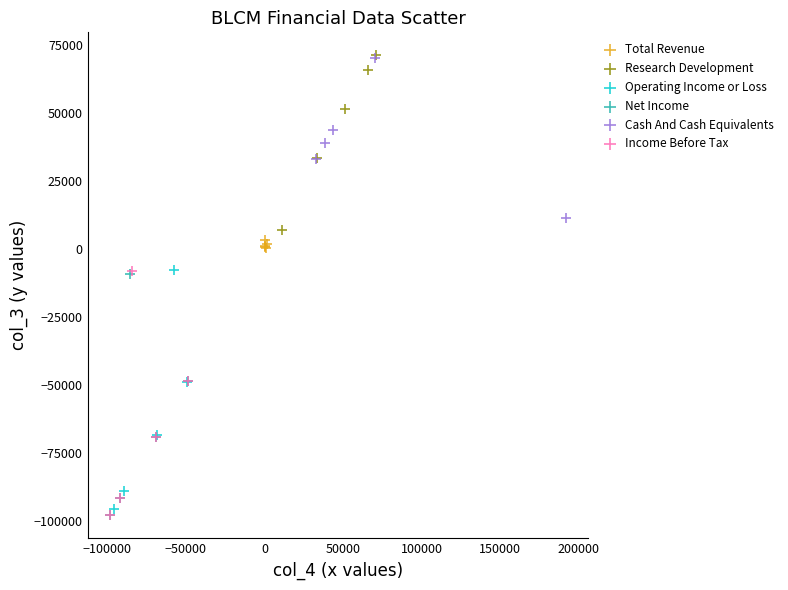

Which series has the largest Y range (max minus min)?

Income Before Tax